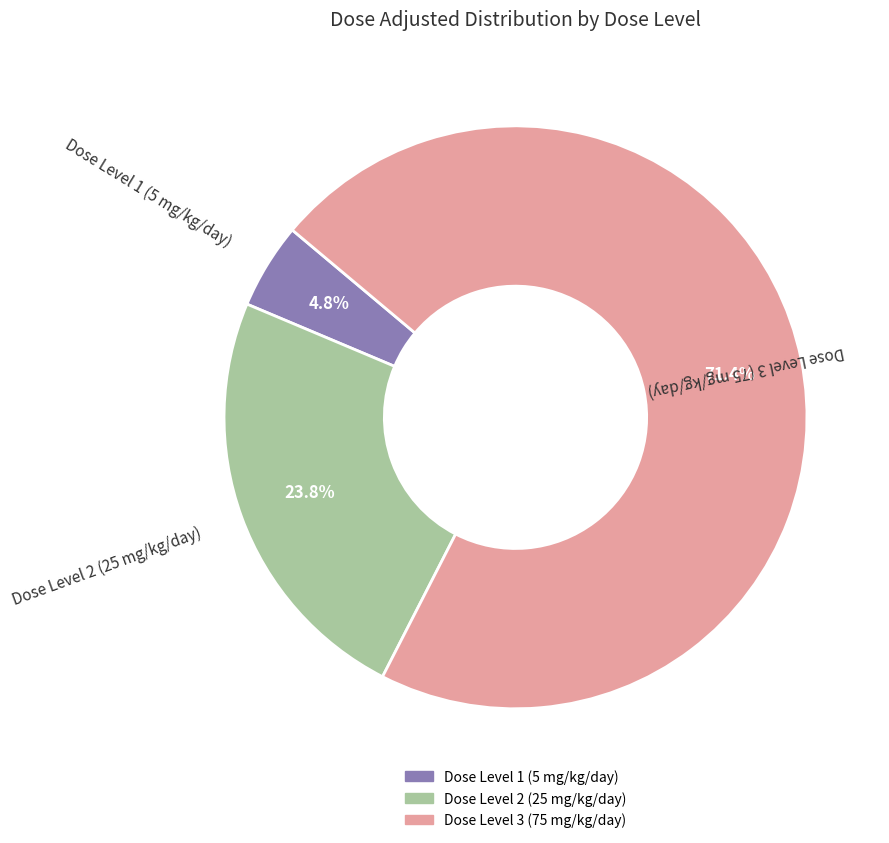

Count the number of slices in the pie.

3